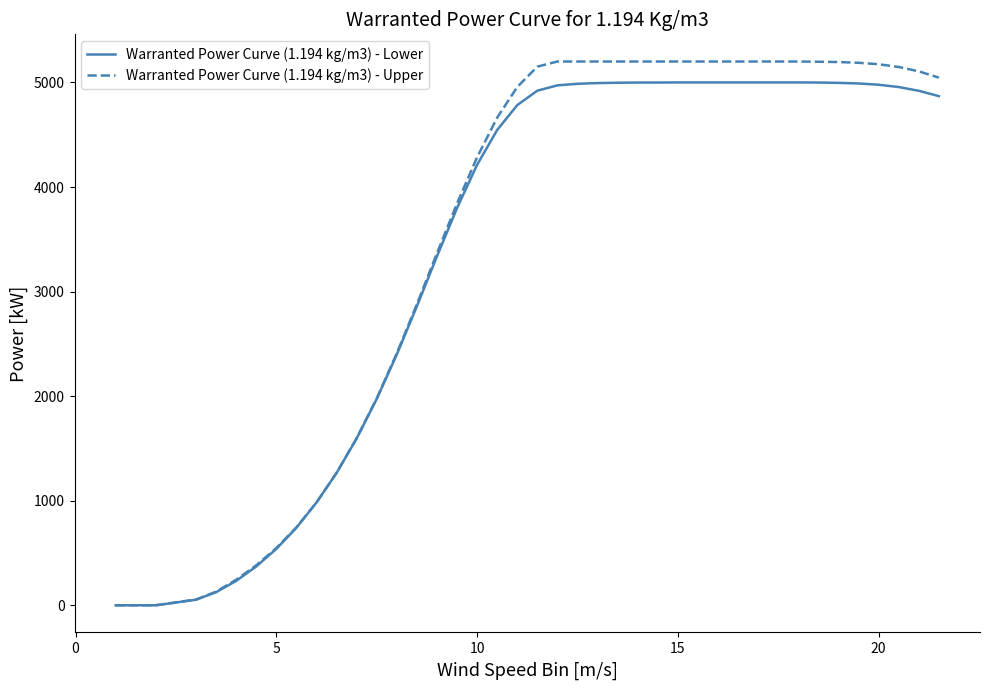

What is the maximum value shown in the chart?

5200